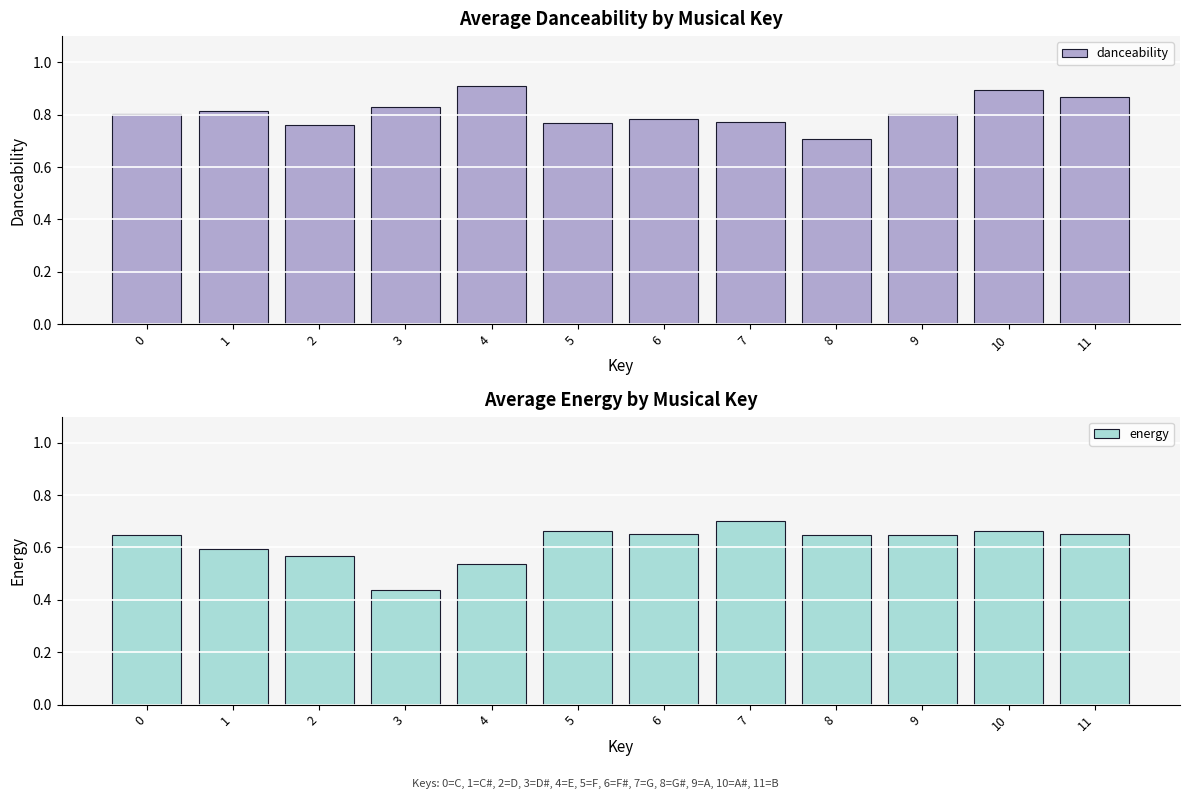

What is the difference between the danceability values at 7 and 8?

0.1